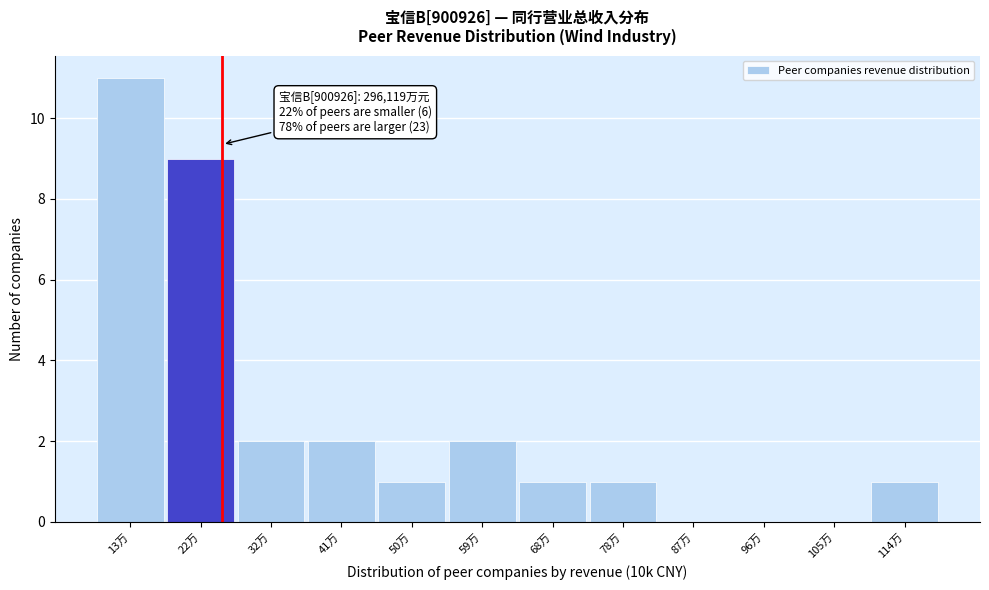

Reading right to left, extract all data points from this chart.

114万=1	105万=0	96万=0	87万=0	78万=1	68万=1	59万=2	50万=1	41万=2	32万=2	22万=9	13万=11